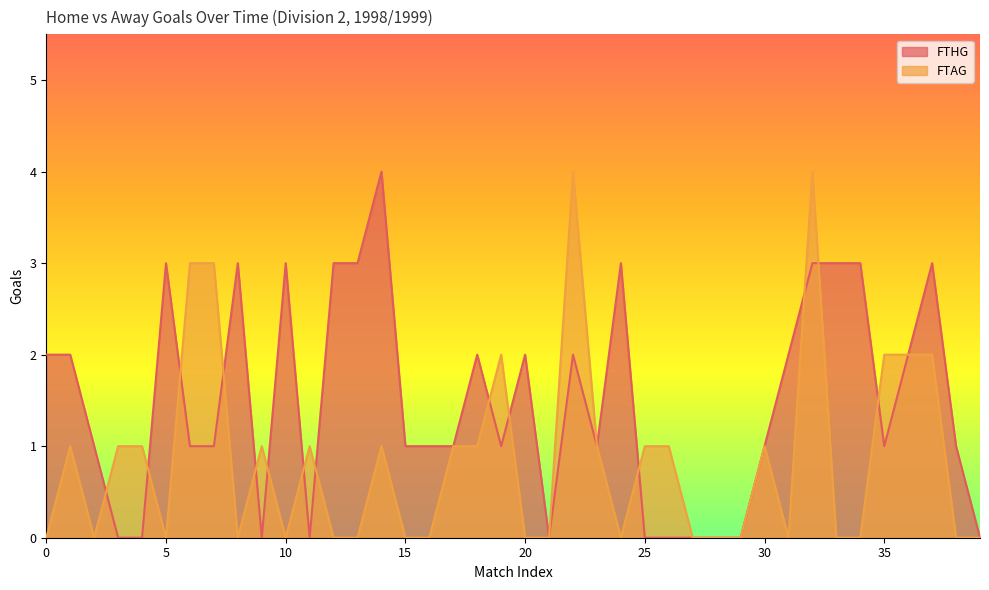

What are all the series names shown in the legend?

FTHG, FTAG